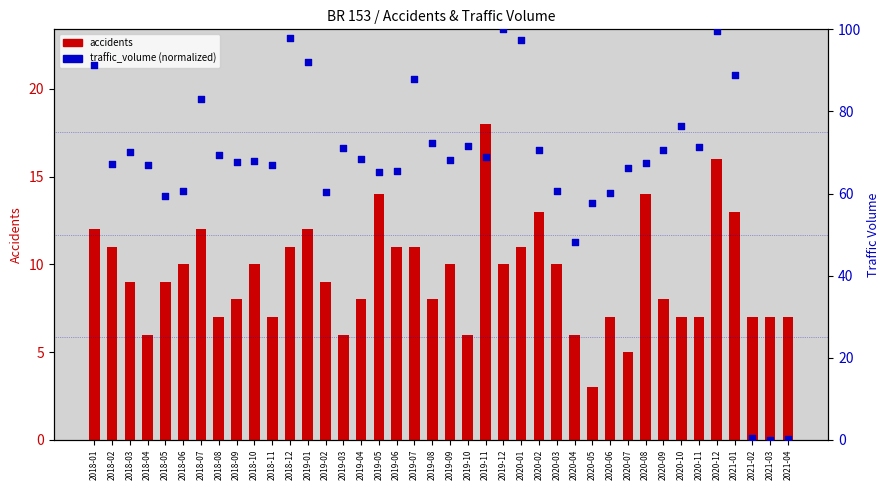

Which series contains the lowest Y value?

traffic_volume (normalized)